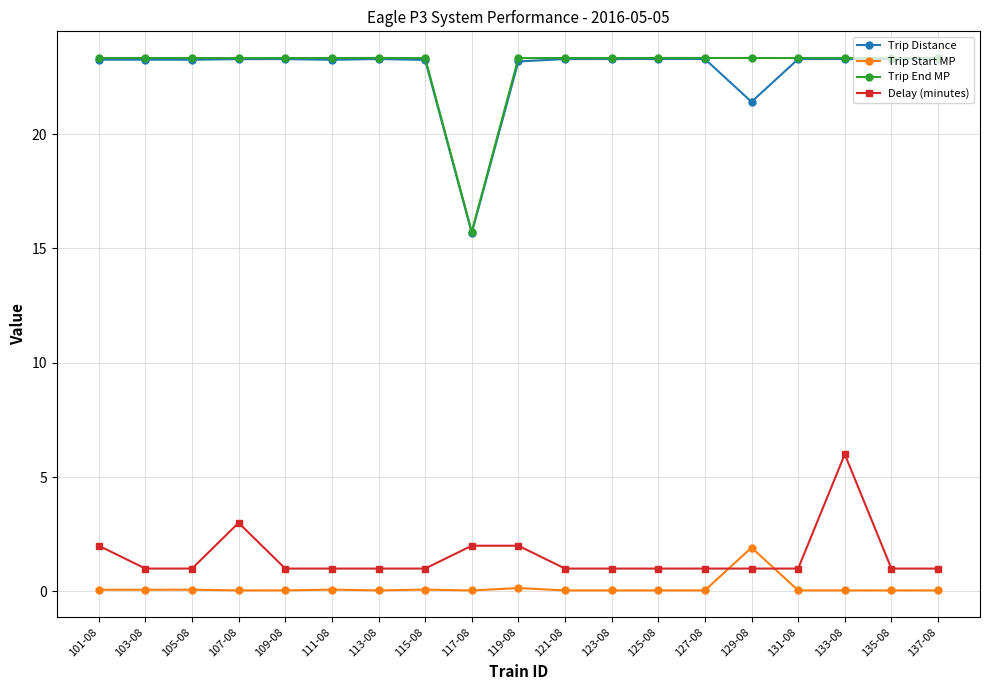

True or false: Delay (minutes) and Trip Distance intersect in this chart.

False